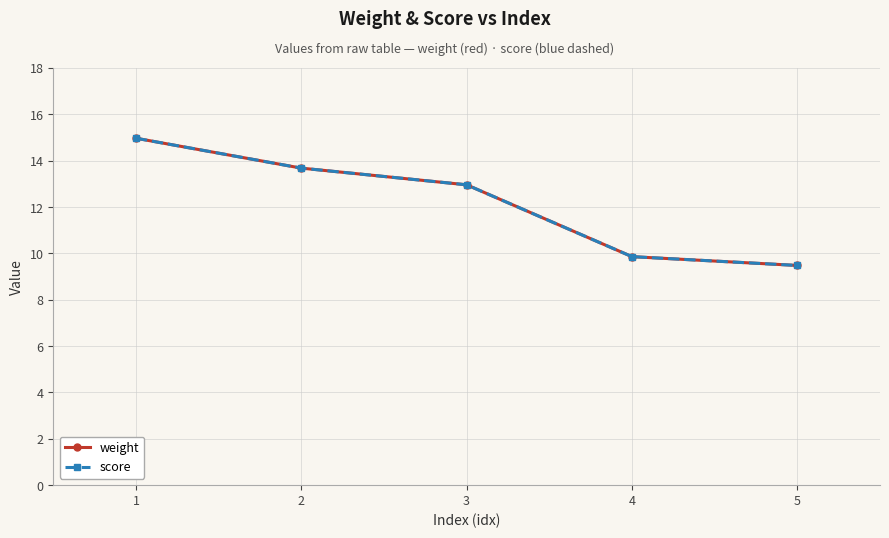

What is the difference between the maximum and minimum values in the score series?

5.5